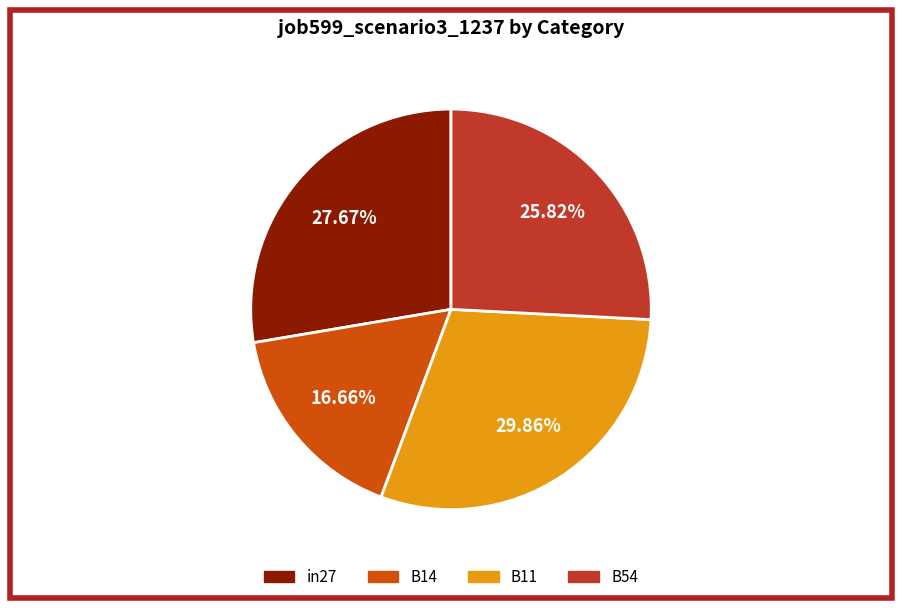

To the nearest percent, what is the average slice percentage?

25%